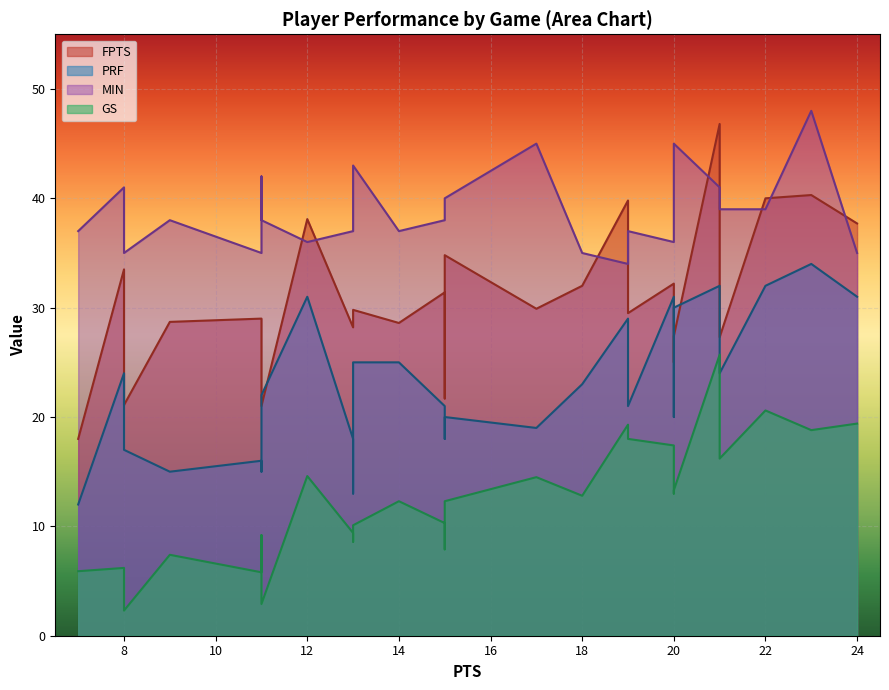

What is the sum of the FPTS values at 19 and 21?

56.8